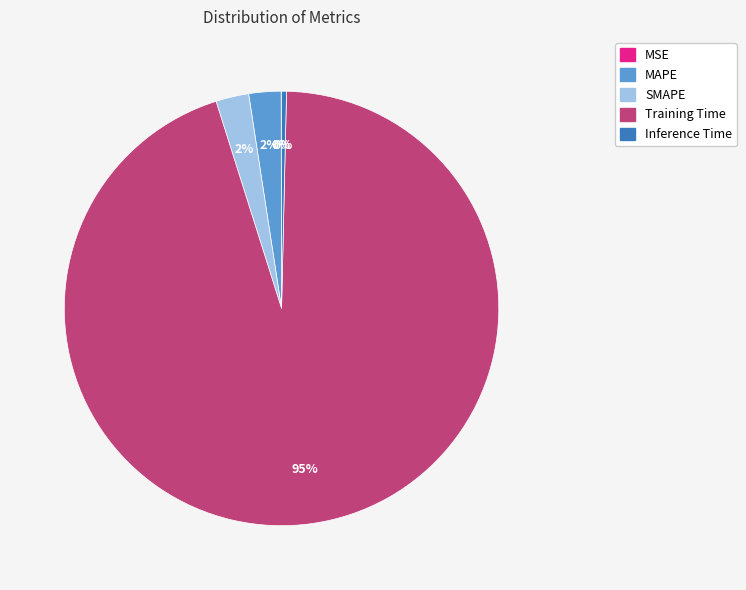

Which slice is the largest?

Training Time